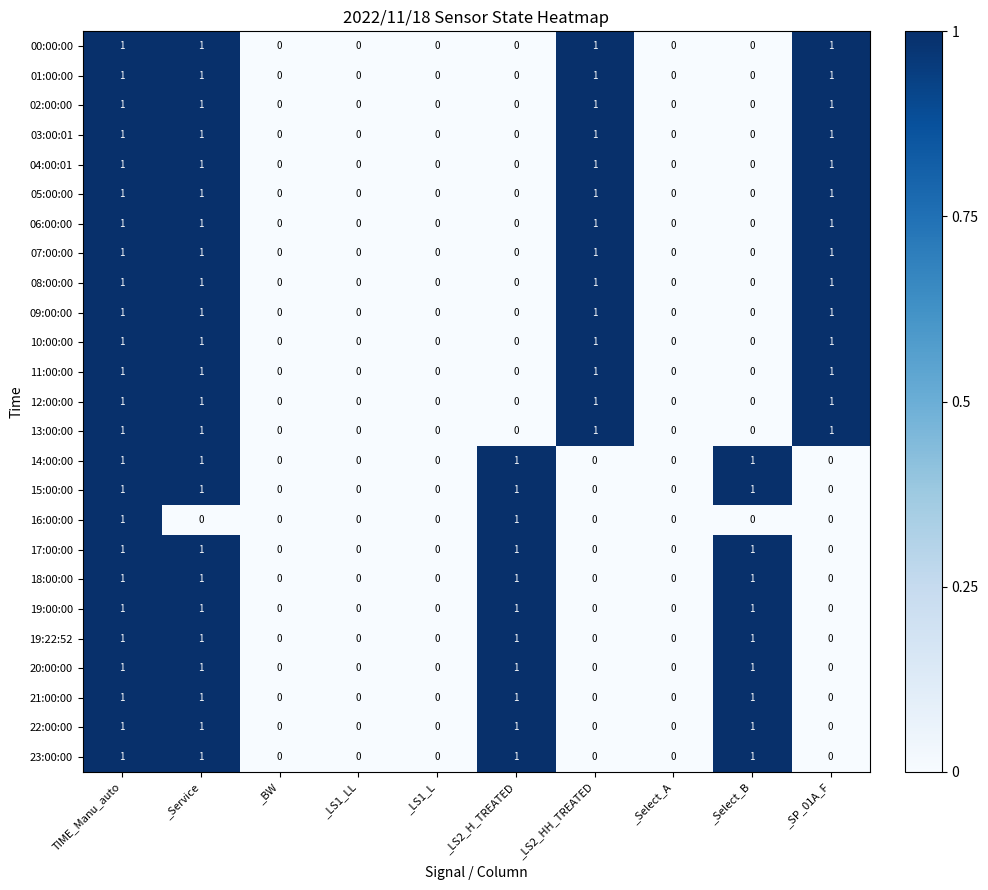

Count the number of data series in this chart.

25